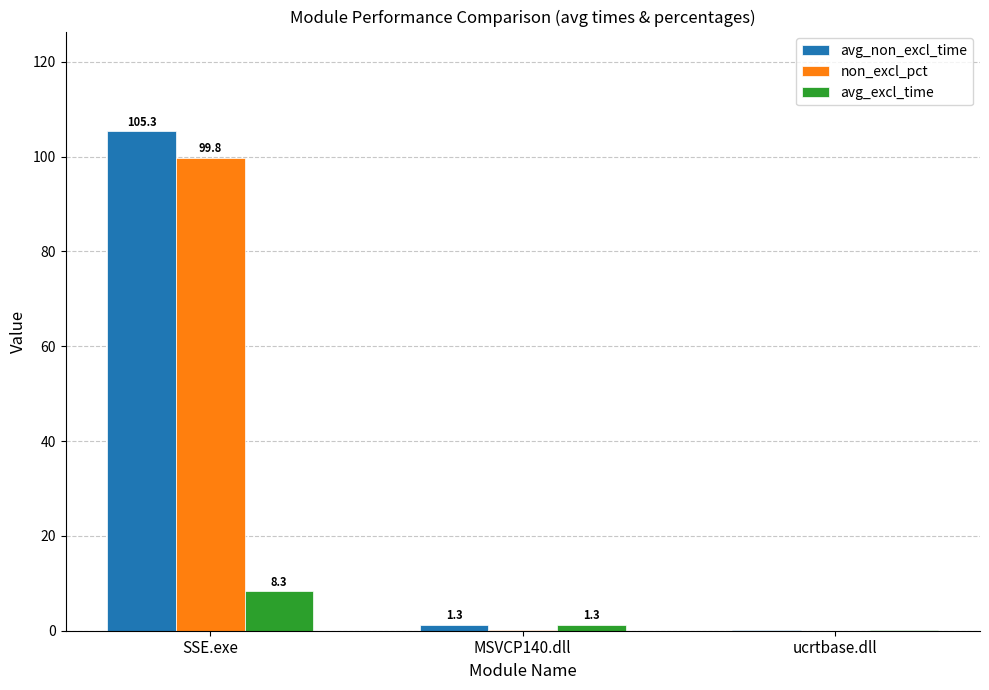

At which category is the sum across all series the highest?

SSE.exe